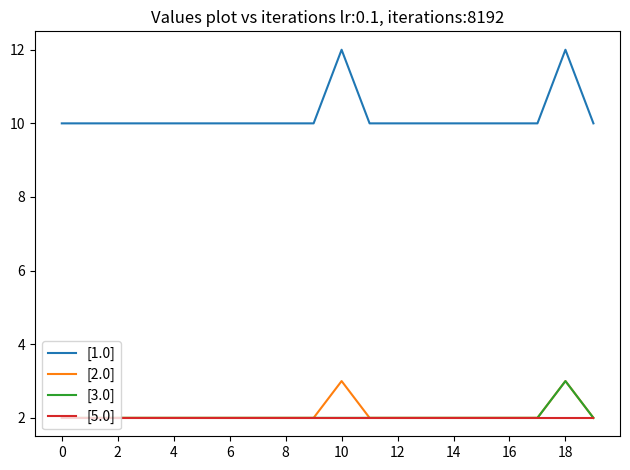

True or false: [1.0] and [2.0] cross at least once.

False